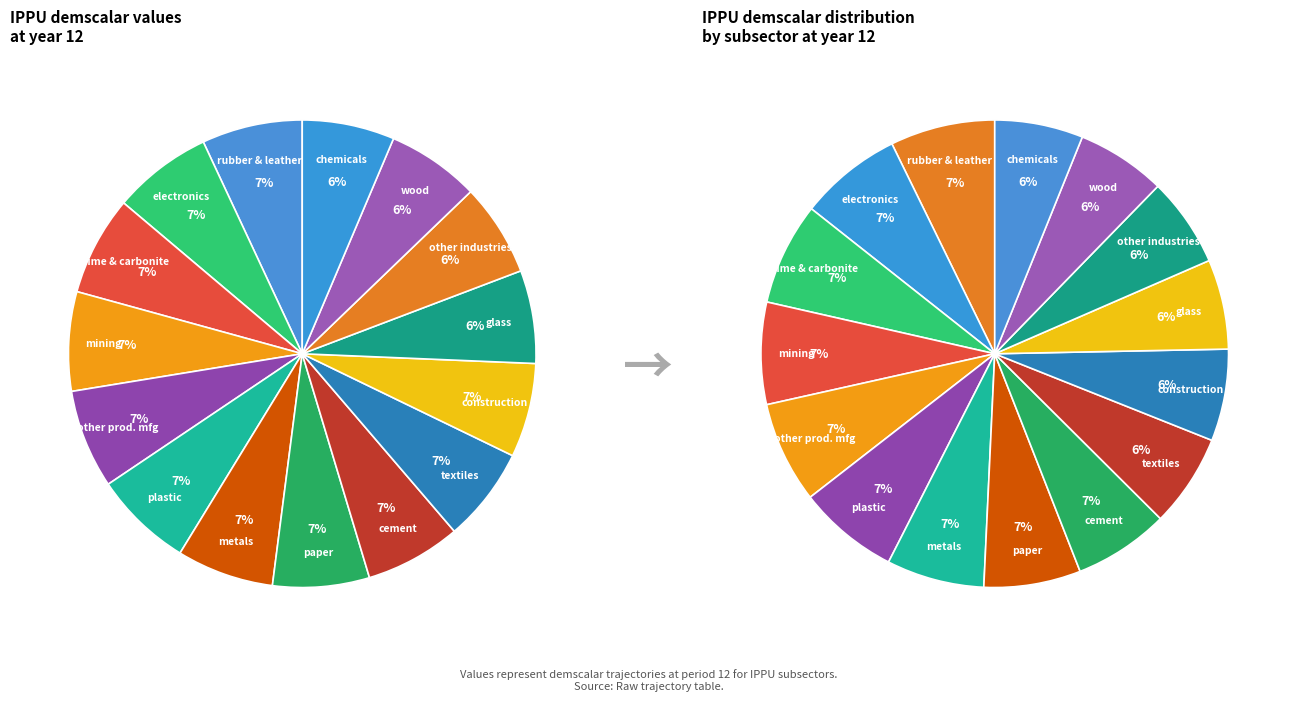

What percentage is the other_product_manufacturing slice, to the nearest percent?

7%